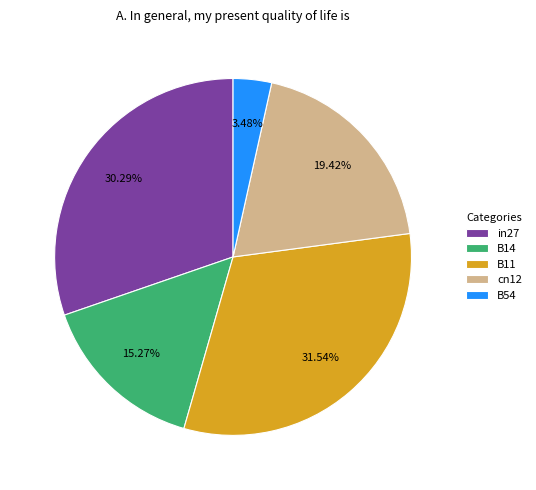

How much of the chart is everything except cn12?

80.6%